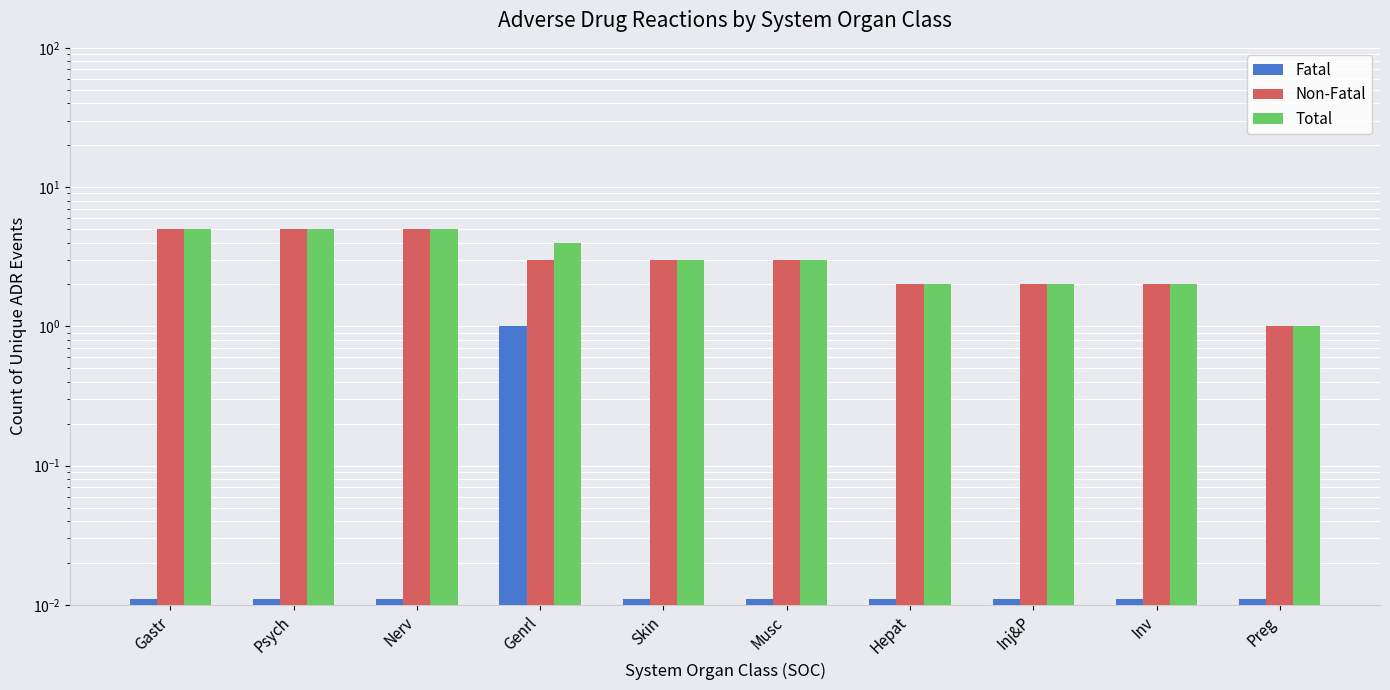

What position from the left is Inv?

9